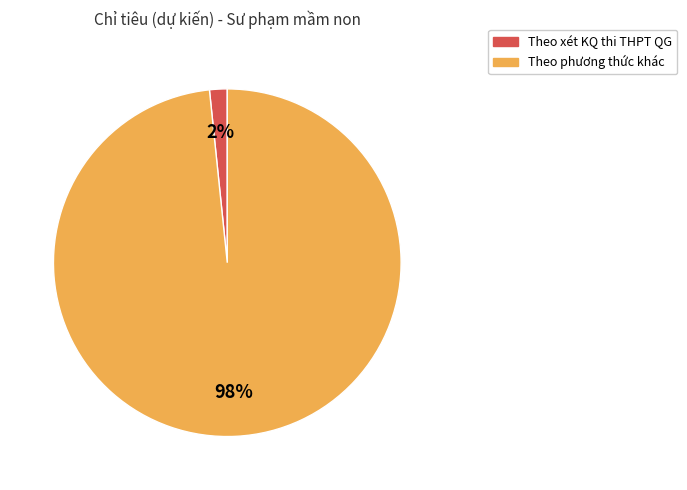

Between Theo xét KQ thi THPT QG and Theo phương thức khác, which is larger?

Theo phương thức khác